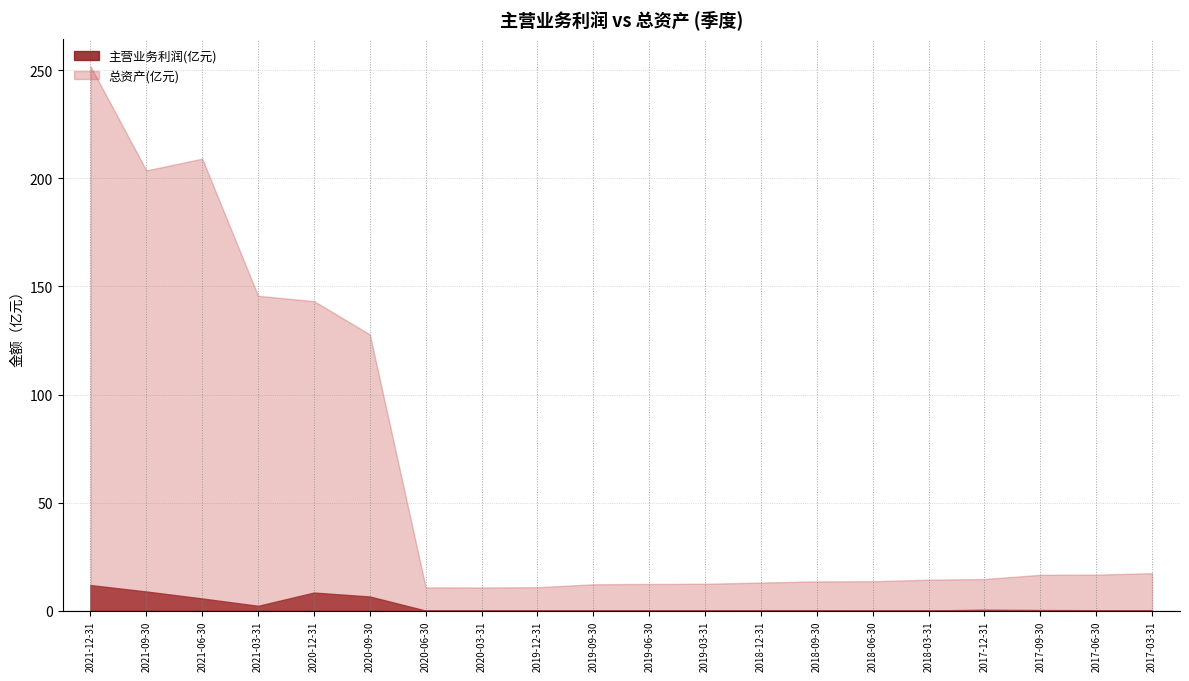

Which series has the largest range (max minus min)?

总资产(亿元)